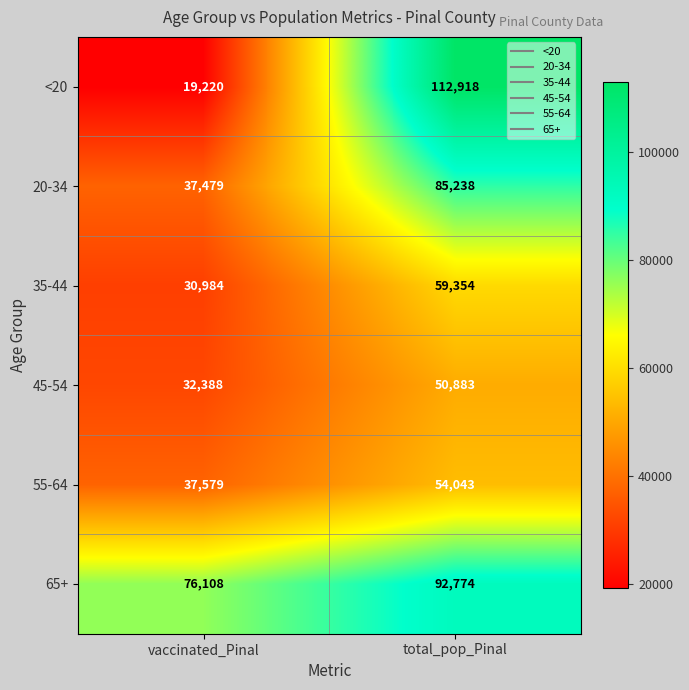

Reading left to right, transcribe all the data shown in this chart.

<20: vaccinated_Pinal=19220	total_pop_Pinal=112918
20-34: vaccinated_Pinal=37479	total_pop_Pinal=85238
35-44: vaccinated_Pinal=30984	total_pop_Pinal=59354
45-54: vaccinated_Pinal=32388	total_pop_Pinal=50883
55-64: vaccinated_Pinal=37579	total_pop_Pinal=54043
65+: vaccinated_Pinal=76108	total_pop_Pinal=92774